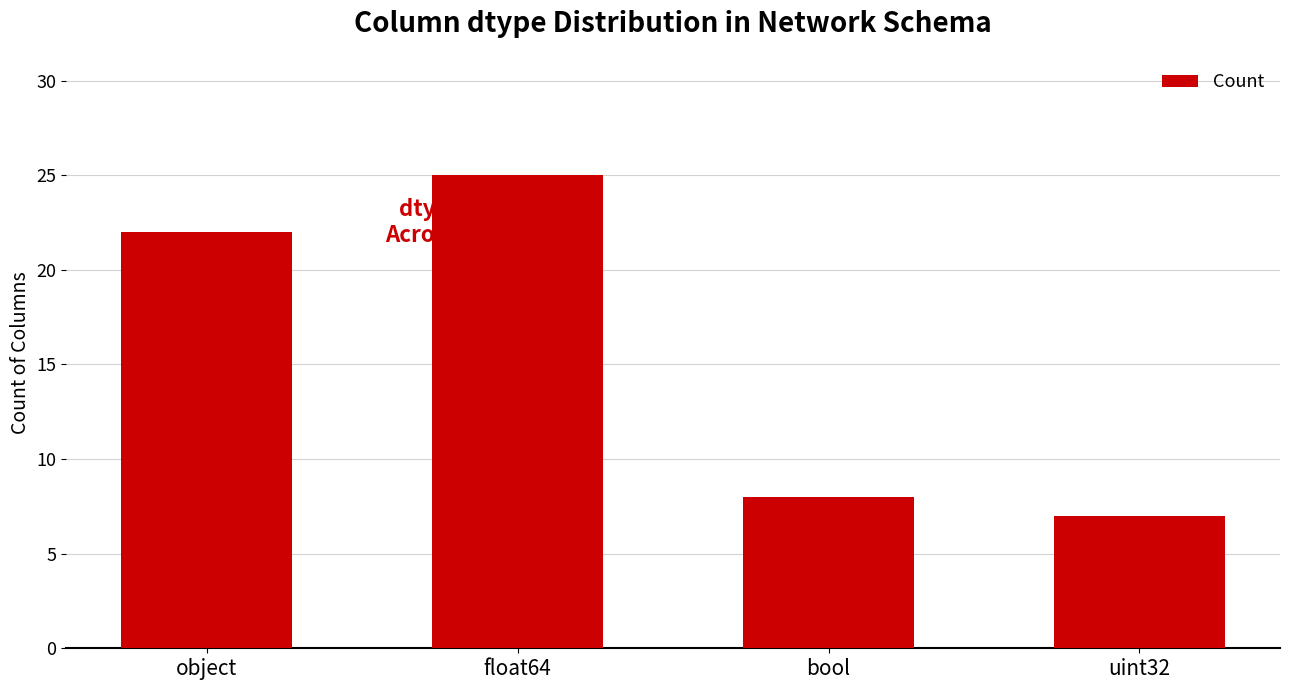

What is the maximum value shown in the chart?

25